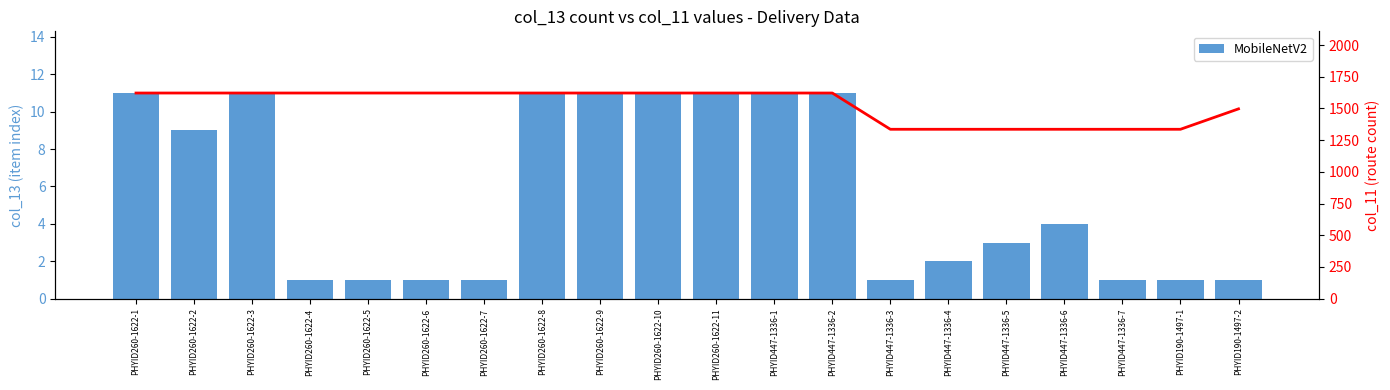

Count the MobileNetV2 values in the range 1 to 11.

20